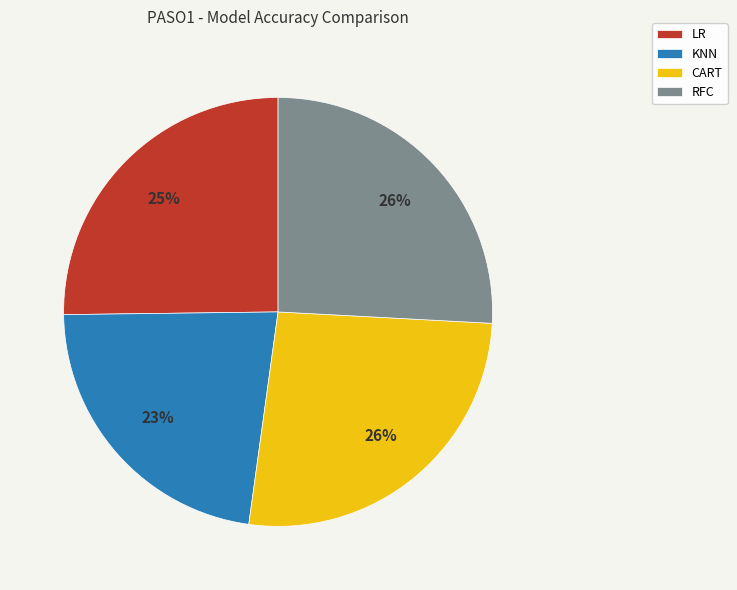

Is it true that RFC is 26% of the pie?

True